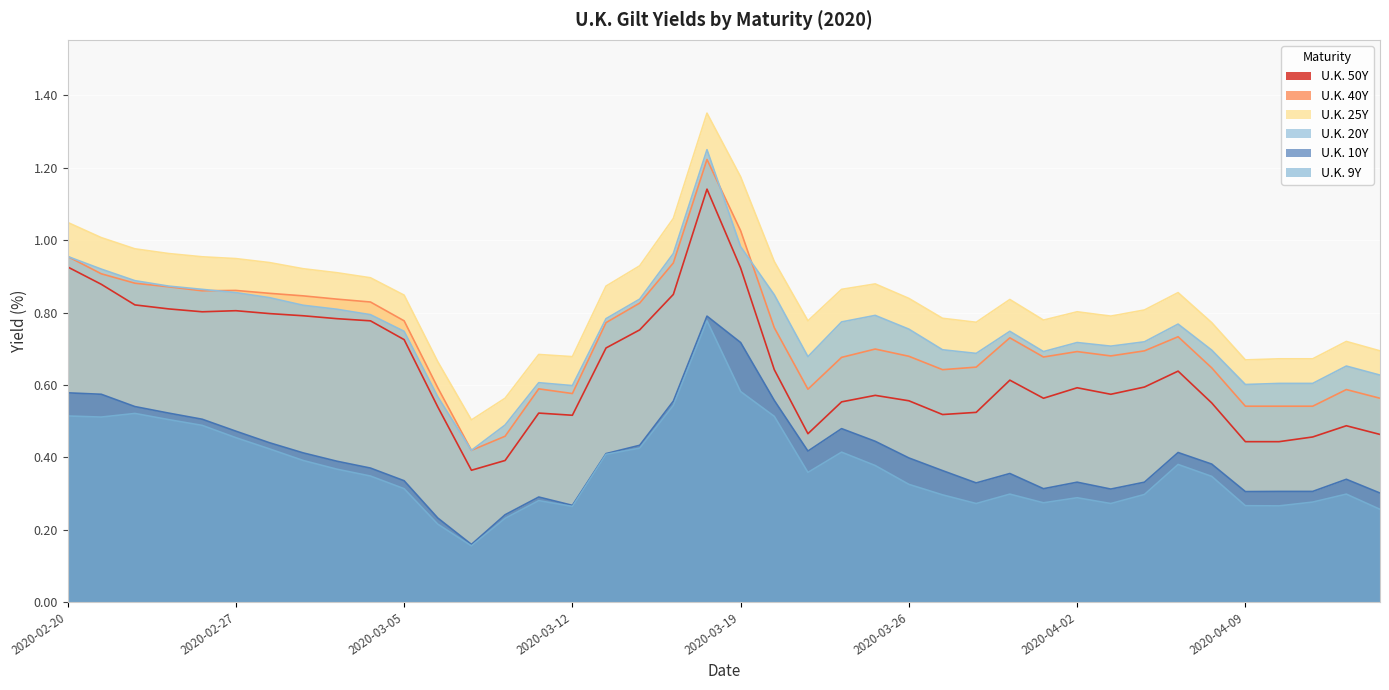

How many data points does each series have?

40